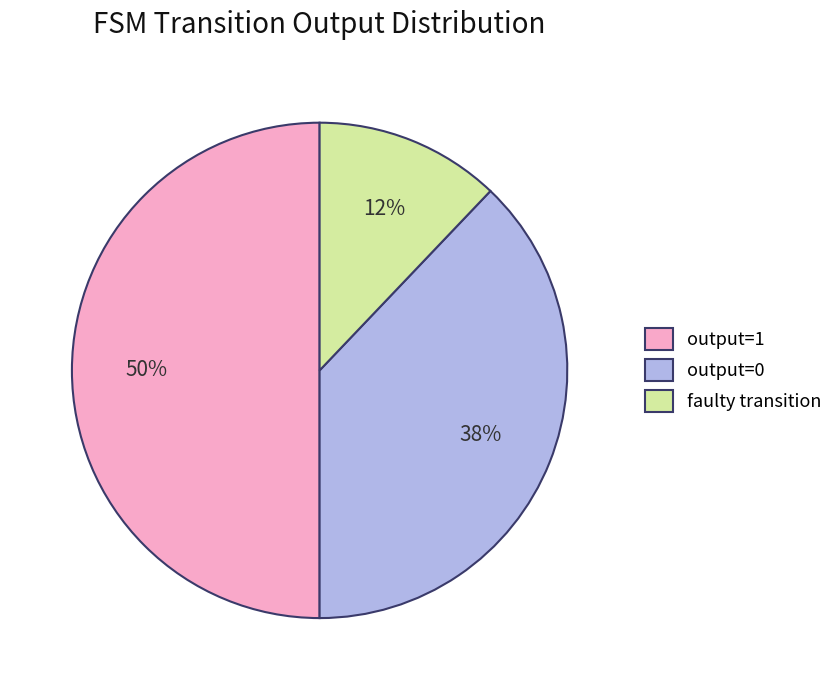

Which has a higher value, output=1 or output=0?

output=1